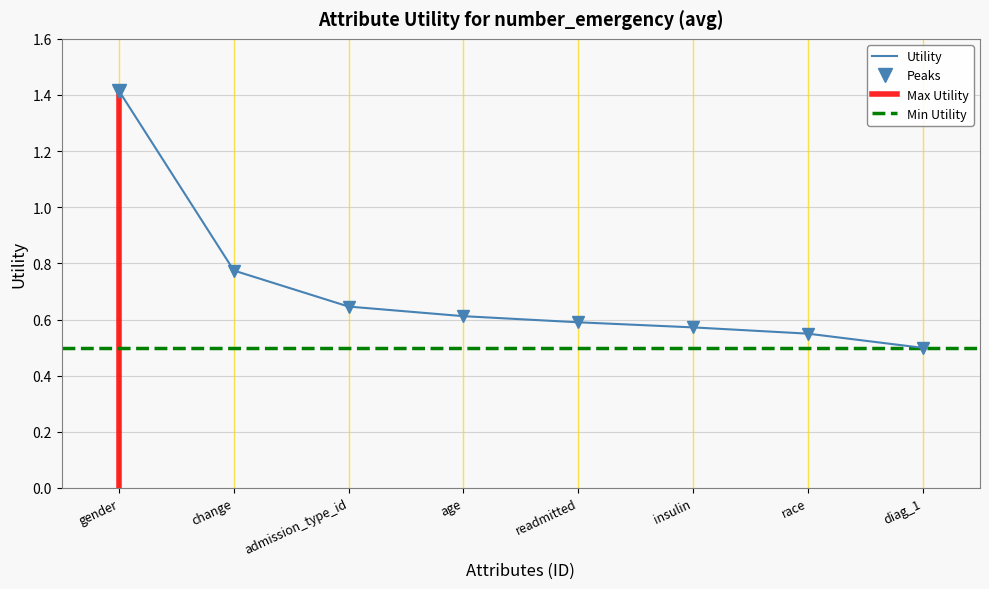

Rank the categories by value from lowest to highest.

diag_1, race, insulin, readmitted, age, admission_type_id, change, gender